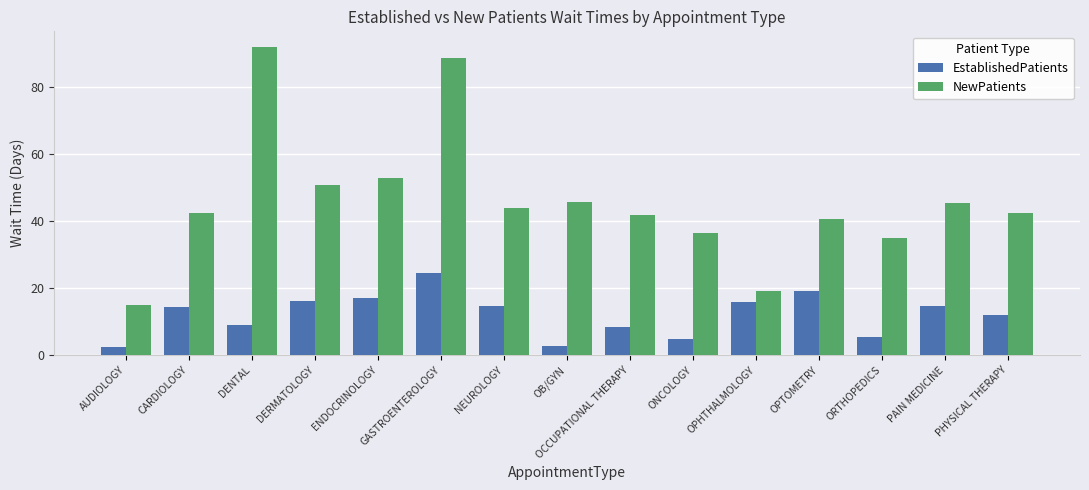

How many groups of bars are there?

15